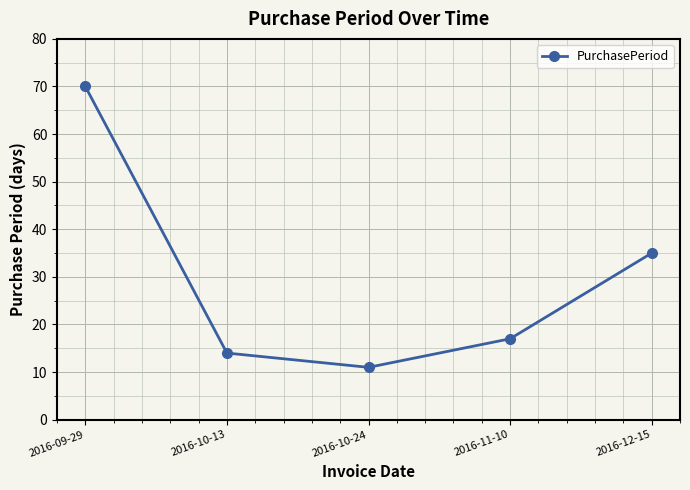

What is the label of the 1st point from the right?

2016-12-15